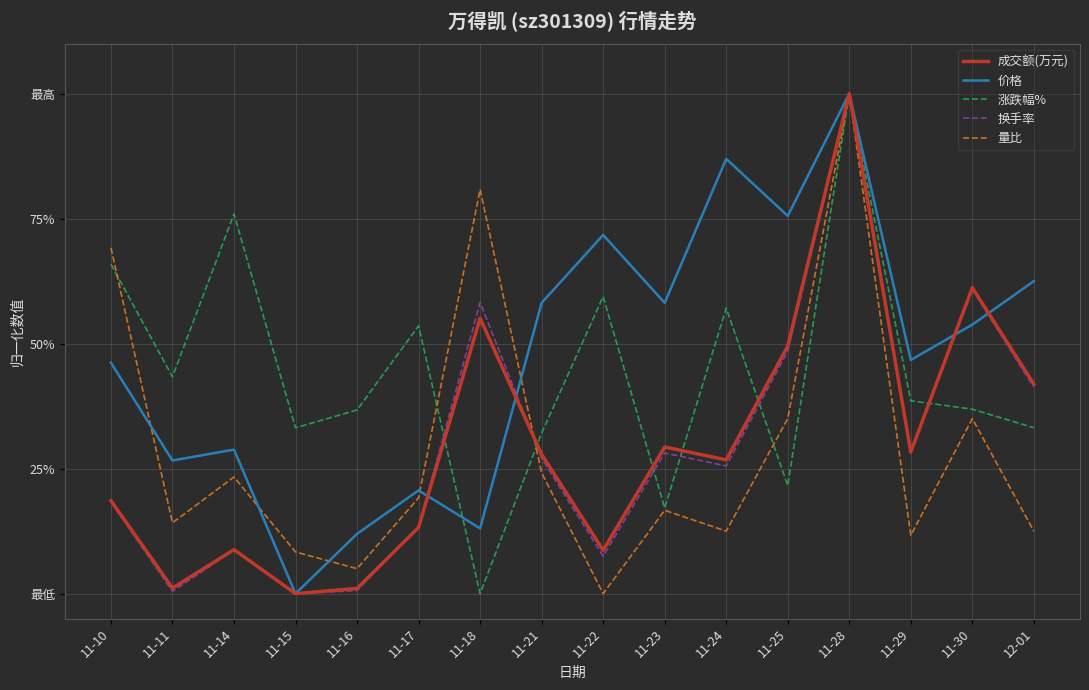

What is the sum of all 换手率 values?

4.7